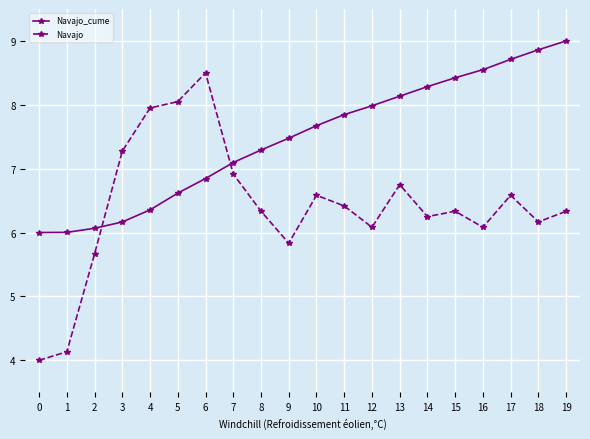

Rank the series by their average value, from lowest to highest.

Navajo, Navajo_cume